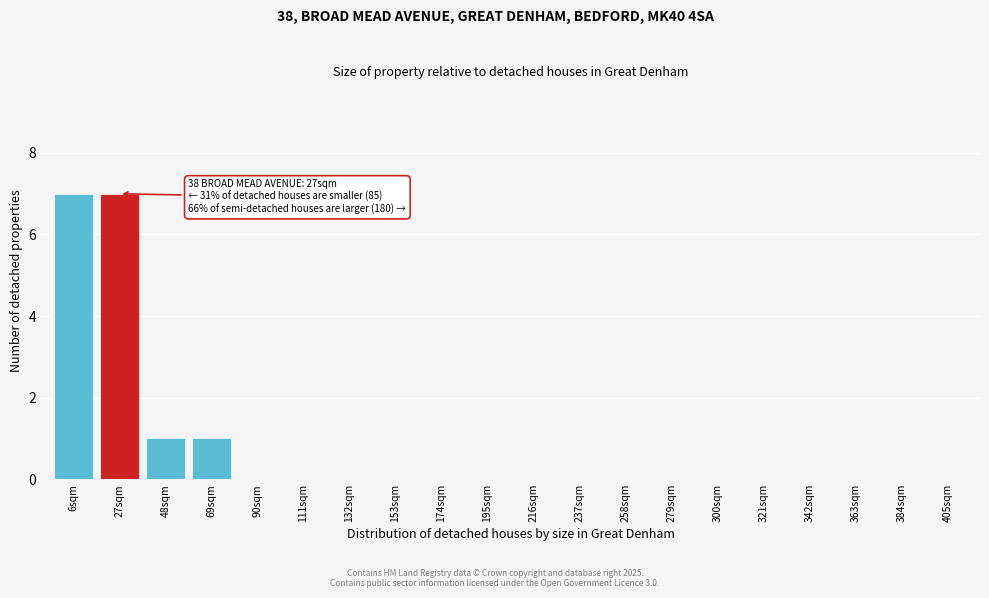

Reading left to right, transcribe all the data shown in this chart.

6sqm=7	27sqm=7	48sqm=1	69sqm=1	90sqm=0	111sqm=0	132sqm=0	153sqm=0	174sqm=0	195sqm=0	216sqm=0	237sqm=0	258sqm=0	279sqm=0	300sqm=0	321sqm=0	342sqm=0	363sqm=0	384sqm=0	405sqm=0